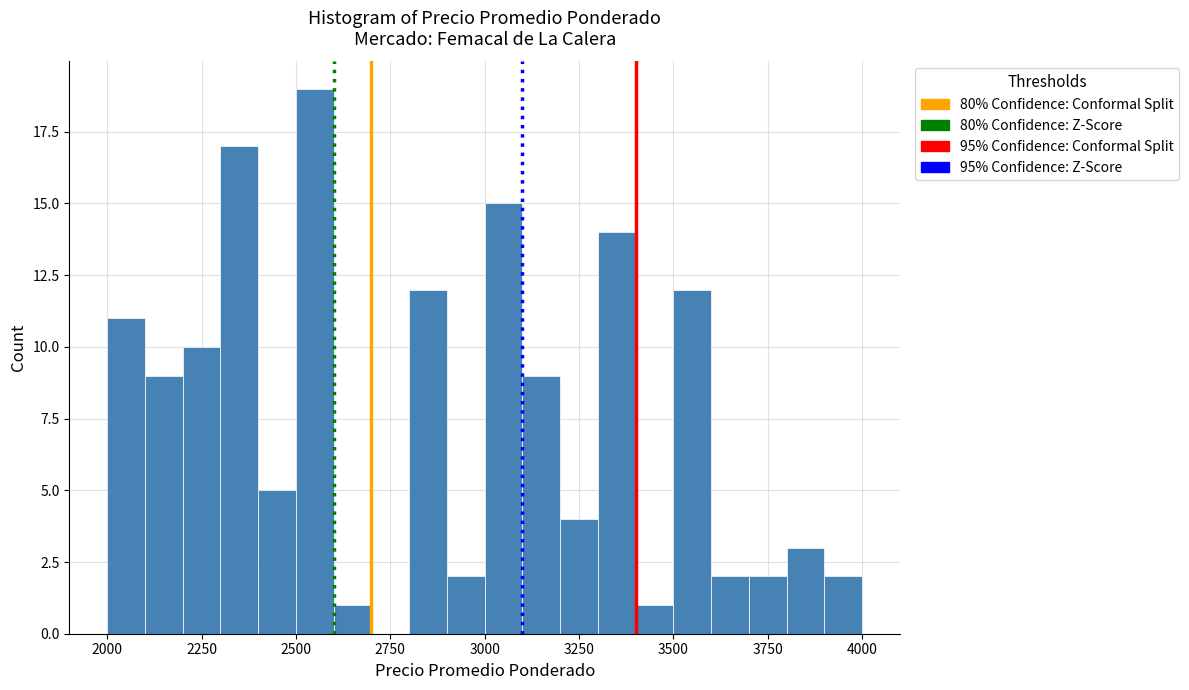

Read against the x-axis, roughly where is the centre of the tallest bar?

2550